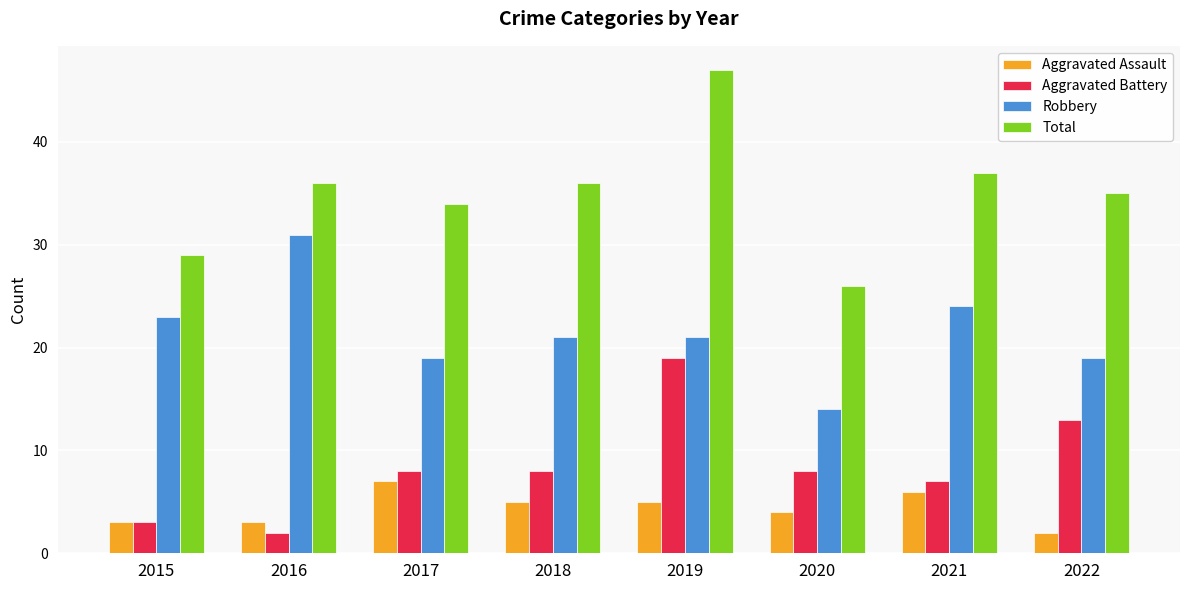

How many groups of bars are there?

8